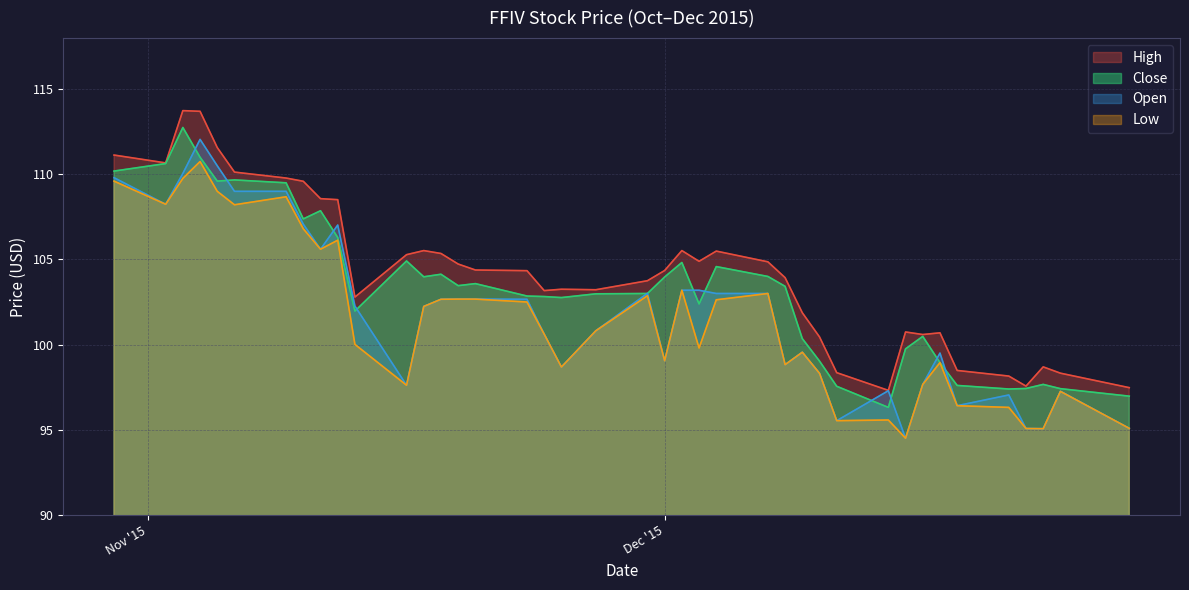

At how many categories does at least one series exceed 110?

6